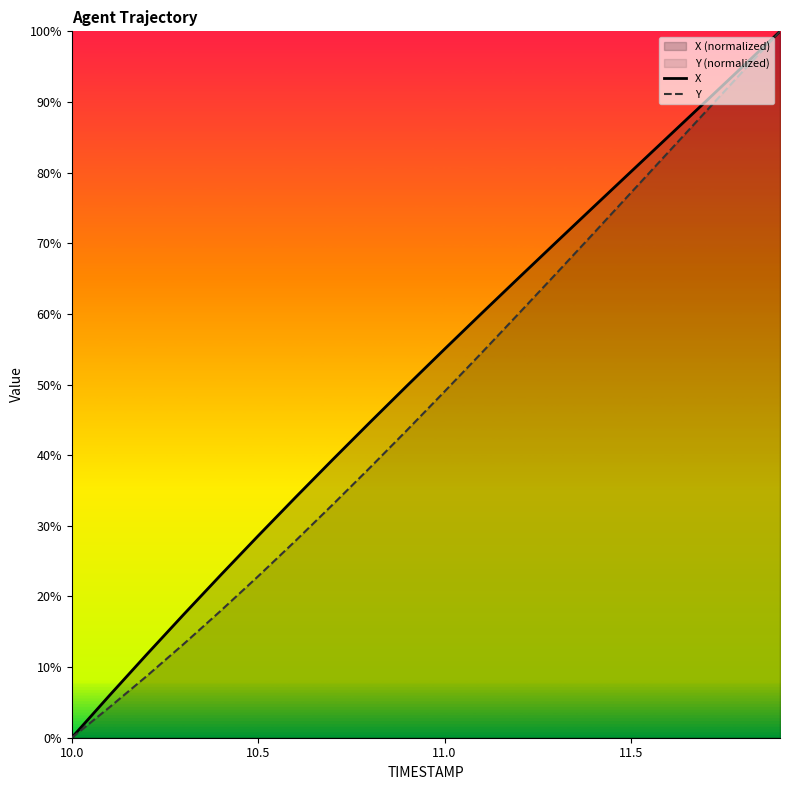

How many data points does each series have?

20